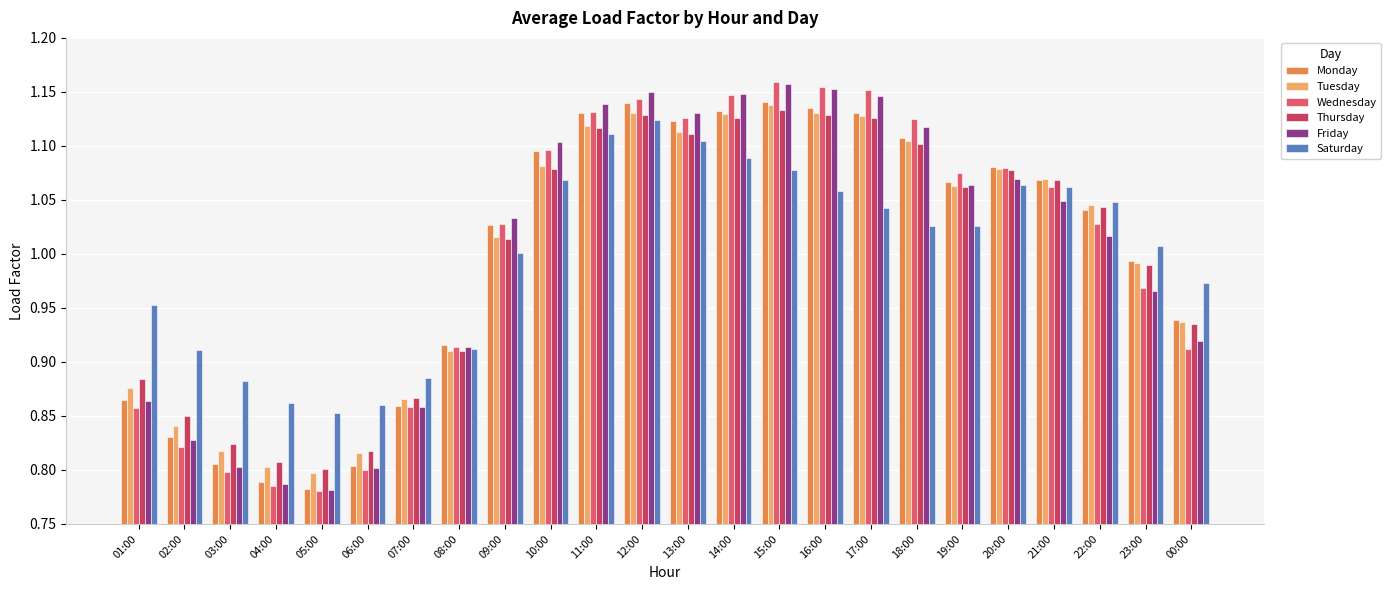

Reading left to right, extract all data points from this chart.

Monday: 0.9	0.8	0.8	0.8	0.8	0.8	0.9	0.9	1.0	1.1	1.1	1.1	1.1	1.1	1.1	1.1	1.1	1.1	1.1	1.1	1.1	1.0	1.0	0.9
Tuesday: 0.9	0.8	0.8	0.8	0.8	0.8	0.9	0.9	1.0	1.1	1.1	1.1	1.1	1.1	1.1	1.1	1.1	1.1	1.1	1.1	1.1	1.0	1.0	0.9
Wednesday: 0.9	0.8	0.8	0.8	0.8	0.8	0.9	0.9	1.0	1.1	1.1	1.1	1.1	1.1	1.2	1.2	1.2	1.1	1.1	1.1	1.1	1.0	1.0	0.9
Thursday: 0.9	0.8	0.8	0.8	0.8	0.8	0.9	0.9	1.0	1.1	1.1	1.1	1.1	1.1	1.1	1.1	1.1	1.1	1.1	1.1	1.1	1.0	1.0	0.9
Friday: 0.9	0.8	0.8	0.8	0.8	0.8	0.9	0.9	1.0	1.1	1.1	1.1	1.1	1.1	1.2	1.2	1.1	1.1	1.1	1.1	1.0	1.0	1.0	0.9
Saturday: 1.0	0.9	0.9	0.9	0.9	0.9	0.9	0.9	1.0	1.1	1.1	1.1	1.1	1.1	1.1	1.1	1.0	1.0	1.0	1.1	1.1	1.0	1.0	1.0